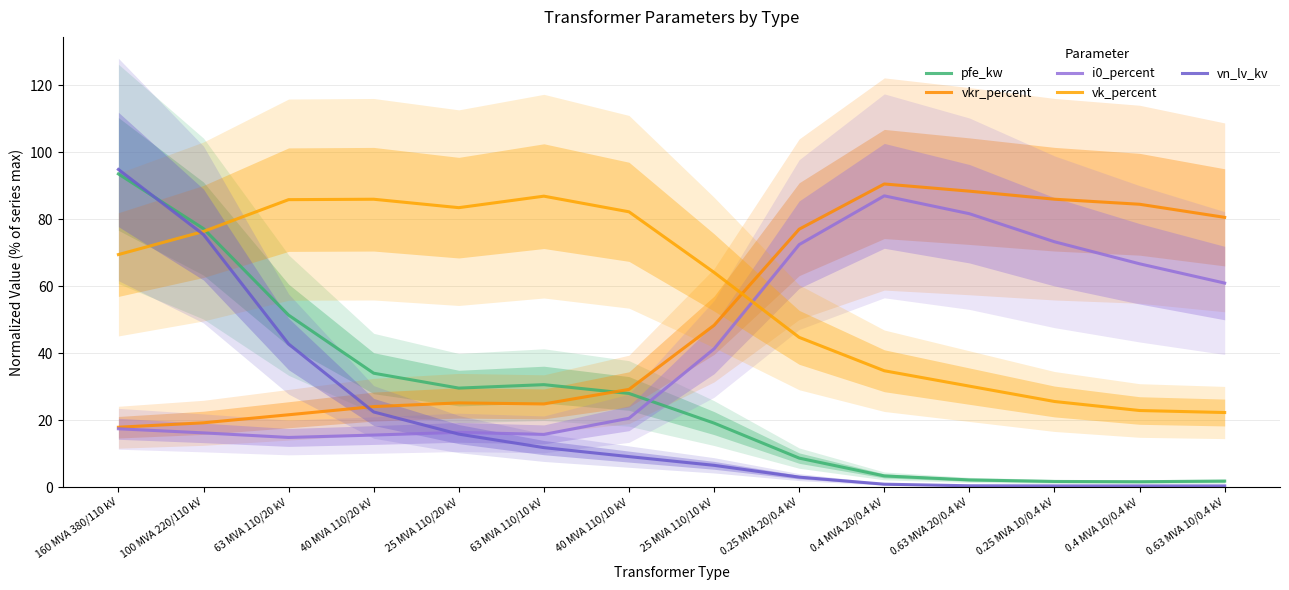

Rank the series at 0.4 MVA 20/0.4 kV from highest to lowest value.

vkr_percent, i0_percent, vk_percent, pfe_kw, vn_lv_kv